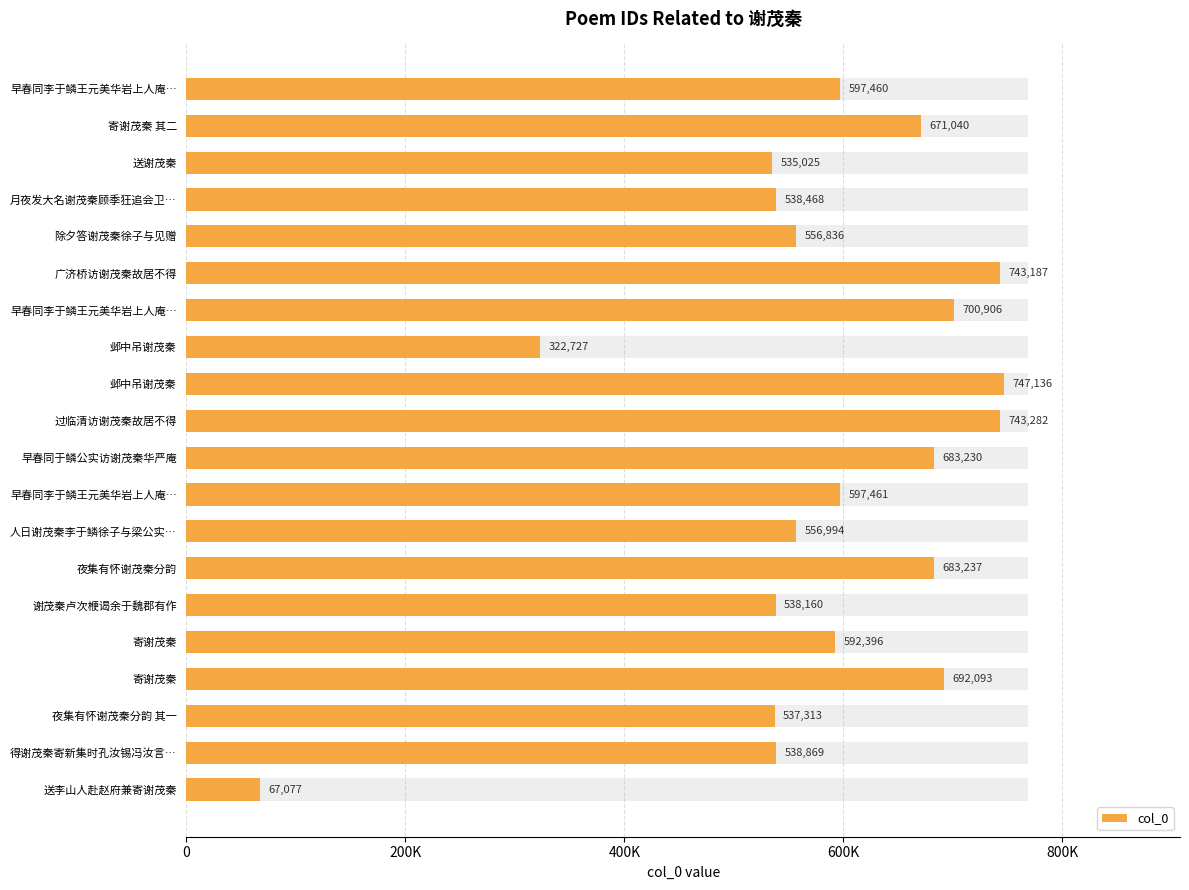

The chart shows a value of 597460 at 早春同李于鳞王元美华岩上人庵…. True or false?

True